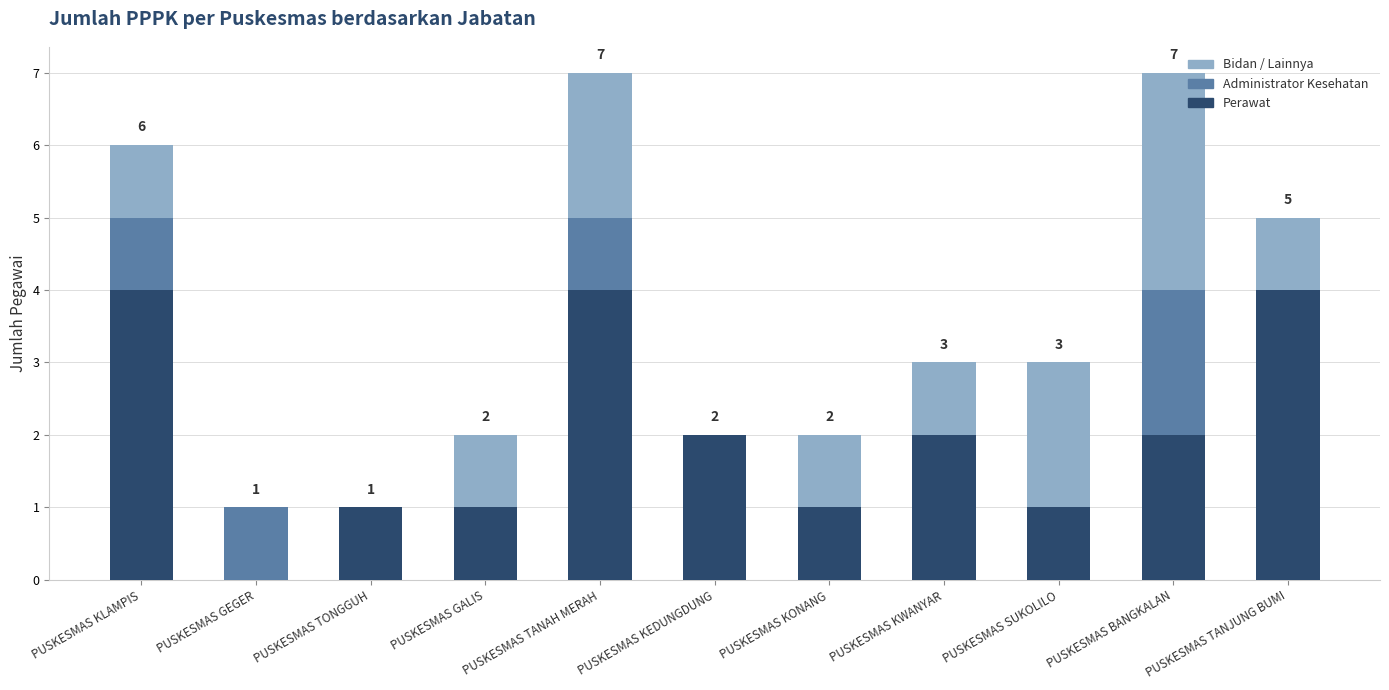

What is the approximate value of Perawat at PUSKESMAS KLAMPIS?

4